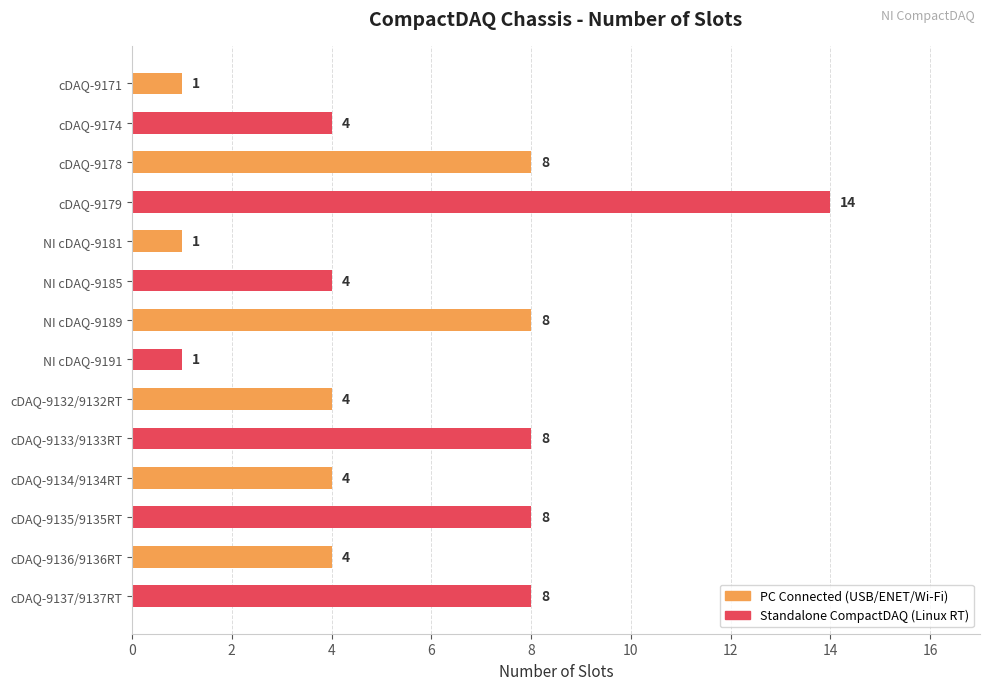

Which label corresponds to the largest value in the chart?

cDAQ-9179